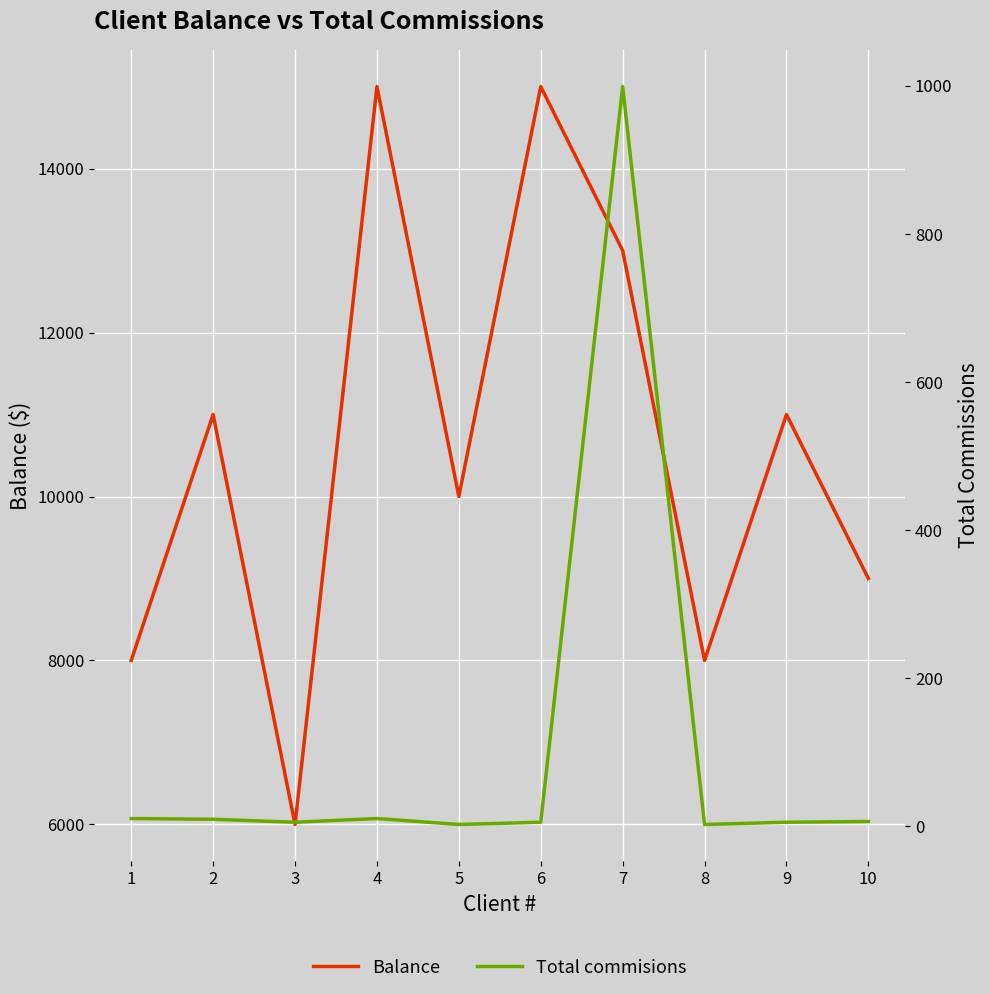

What are all the series names shown in the legend?

Balance, Total commisions